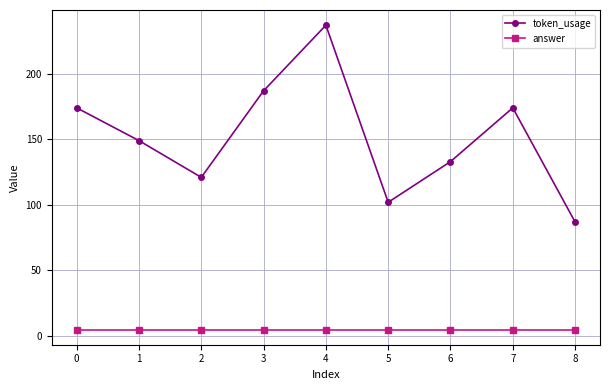

True or false: token_usage and answer intersect in this chart.

False